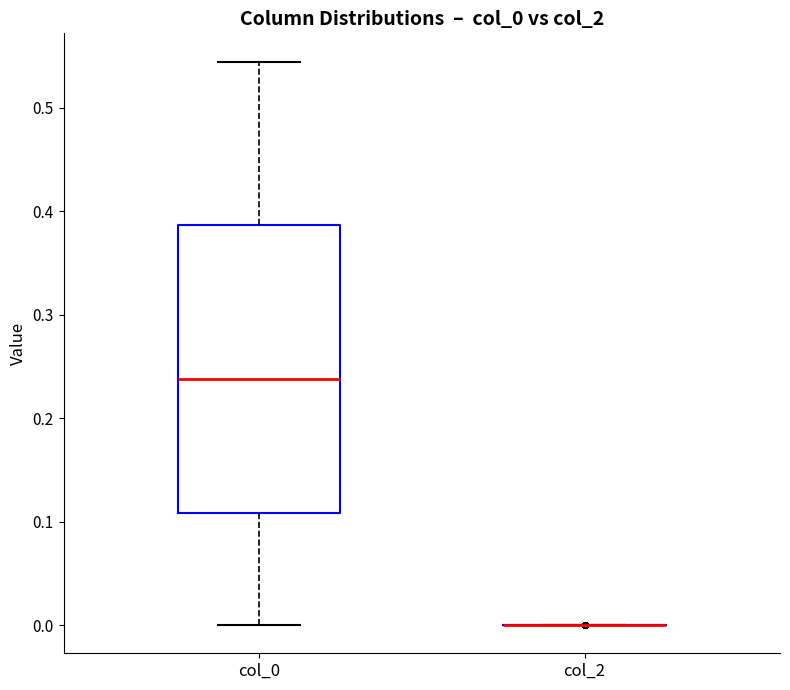

Comparing the boxes themselves (not the whiskers), which one is the tallest?

col_0